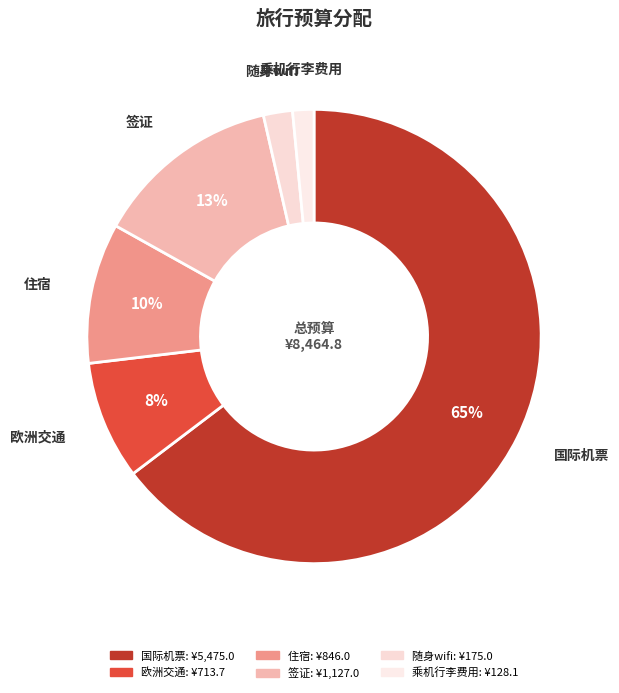

How many segments does this pie chart have?

6